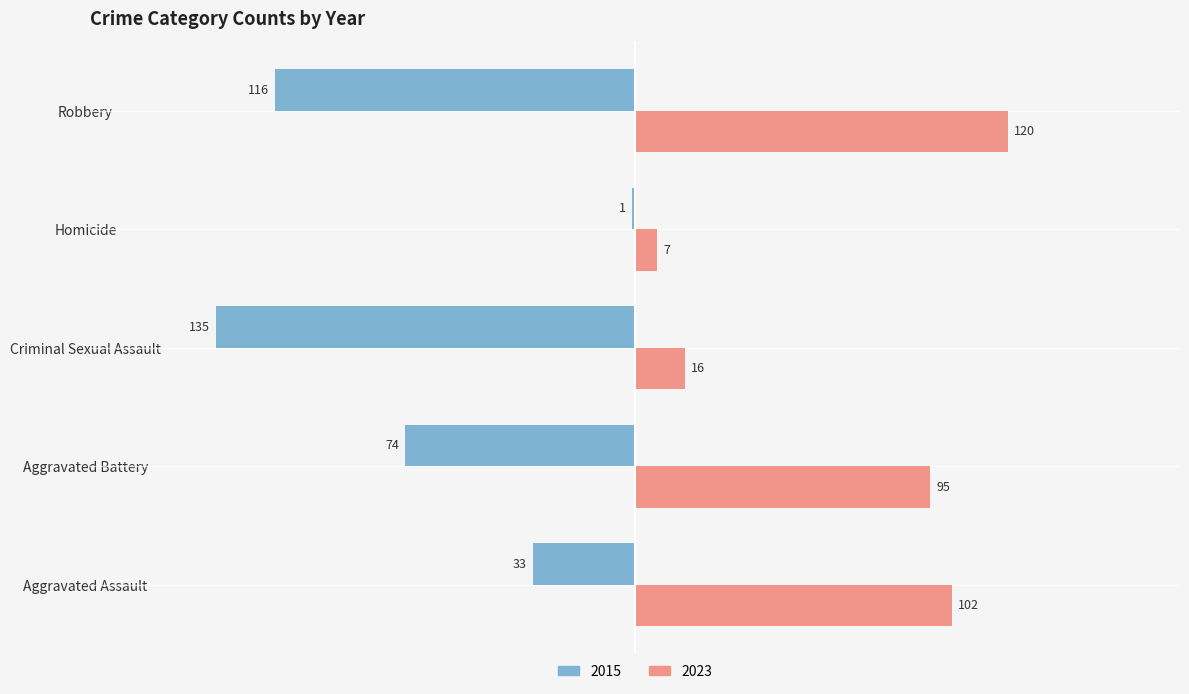

The 2023 series shows 43 at Aggravated Battery. True or false?

False